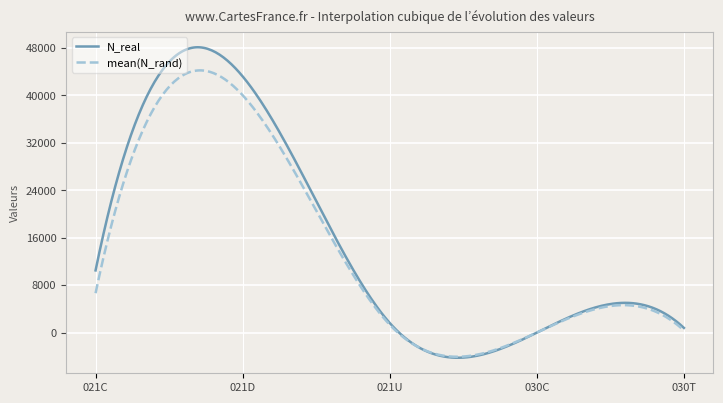

Is this an area chart (filled region under the line)?

No